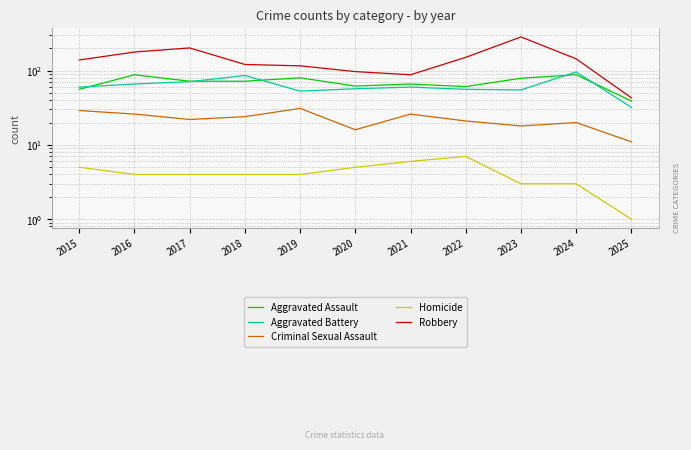

Is the value of Aggravated Assault at 2016 greater than the value of Homicide at 2020?

Yes